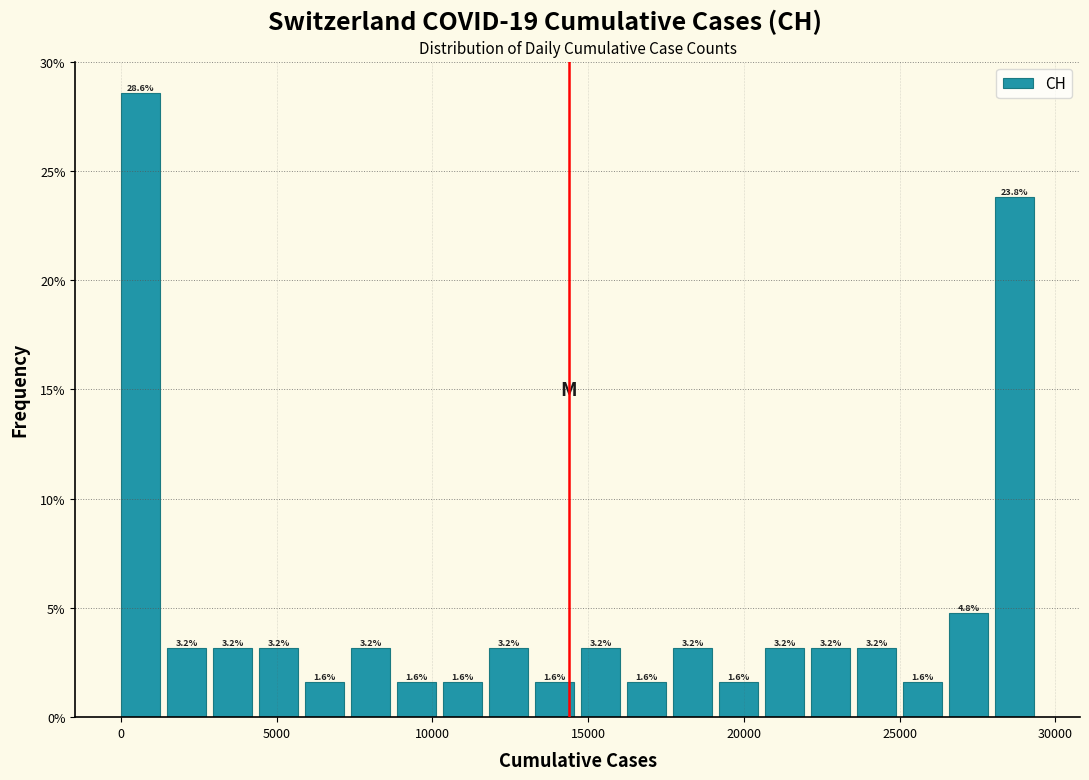

Around what value on the x-axis is the tallest bar? Give the approximate position of its centre, as read against the axis.

500